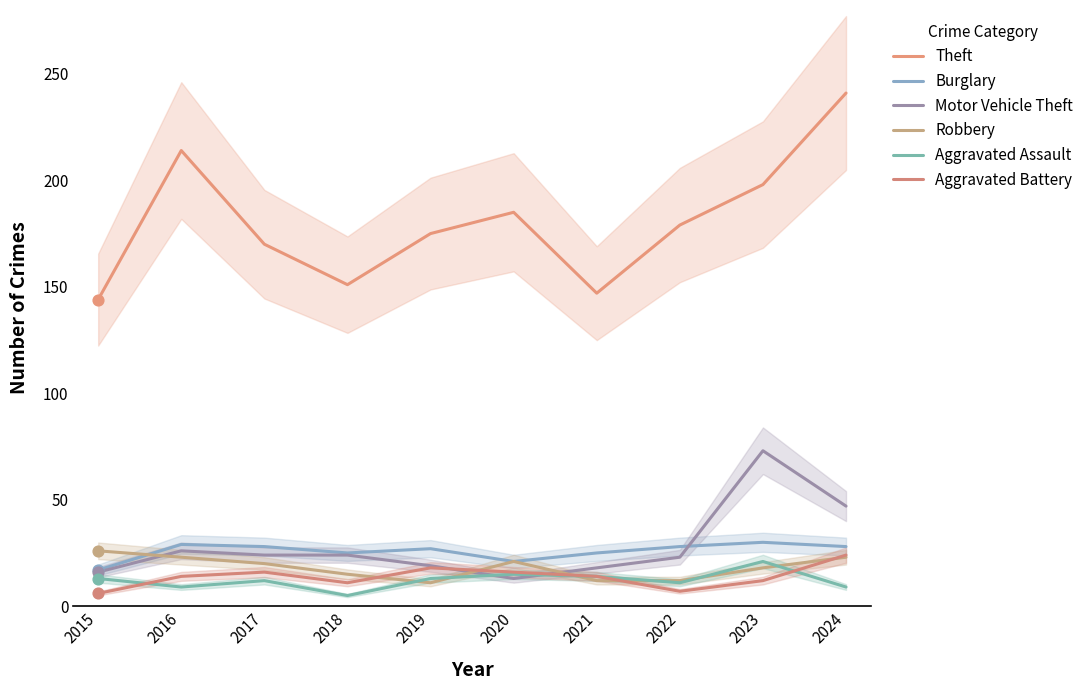

At how many categories does at least one series exceed 189?

3